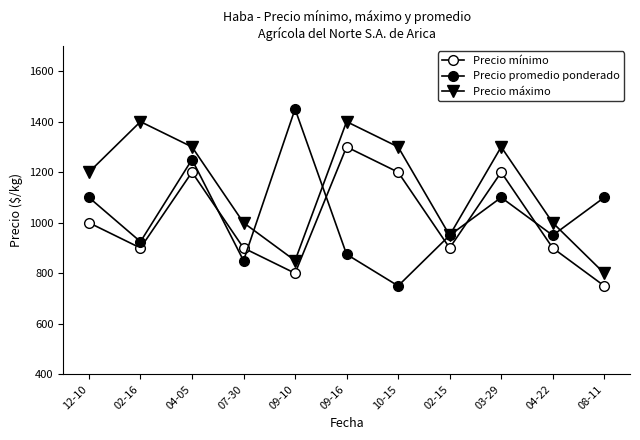

What is the sum of the Precio promedio ponderado values at 04-05 and 02-16?

2175